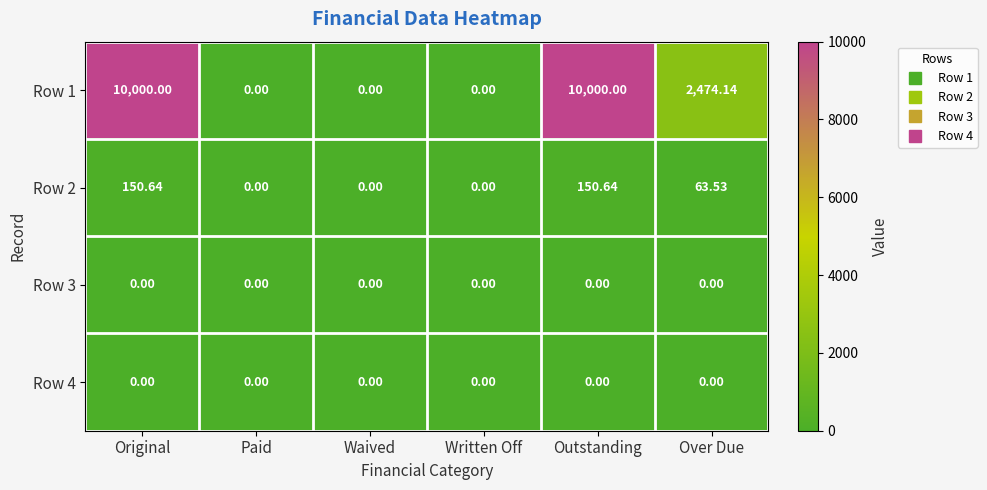

At which label is Row 1 closest to 5000?

Over Due